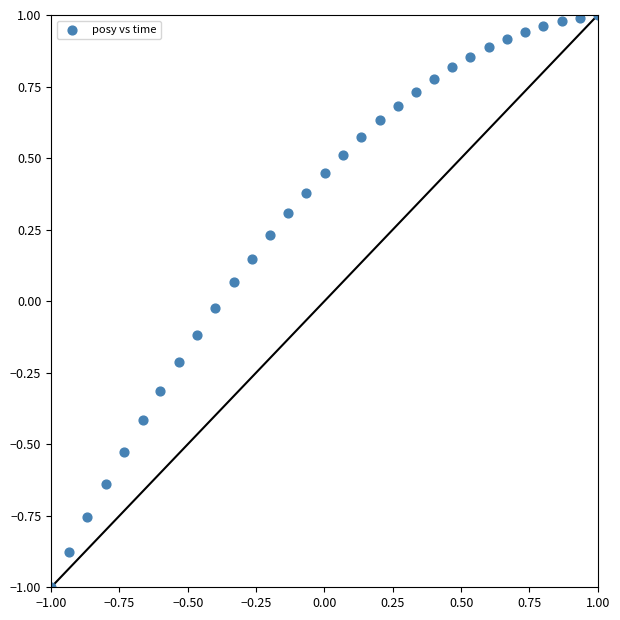

What is the range of Y values (max minus min)?

2.0